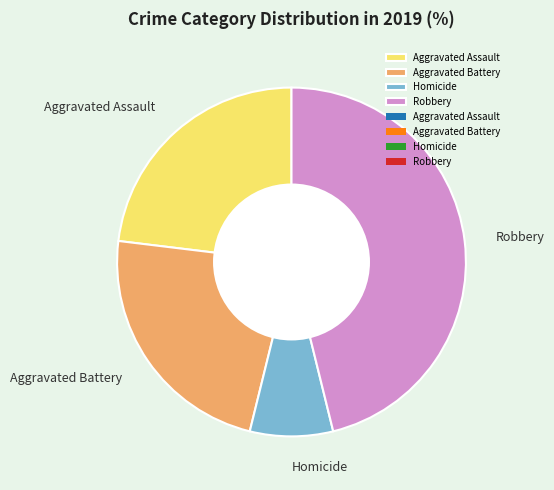

Combined, do Aggravated Assault and Aggravated Battery account for over 50%?

No